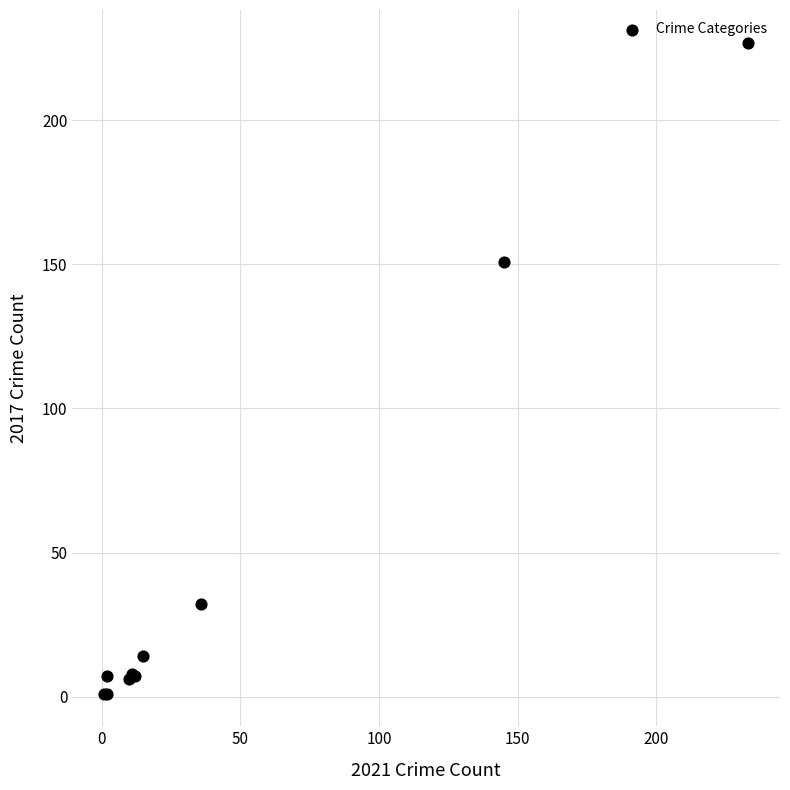

What Y value in the scatter plot is closest to 114?

151